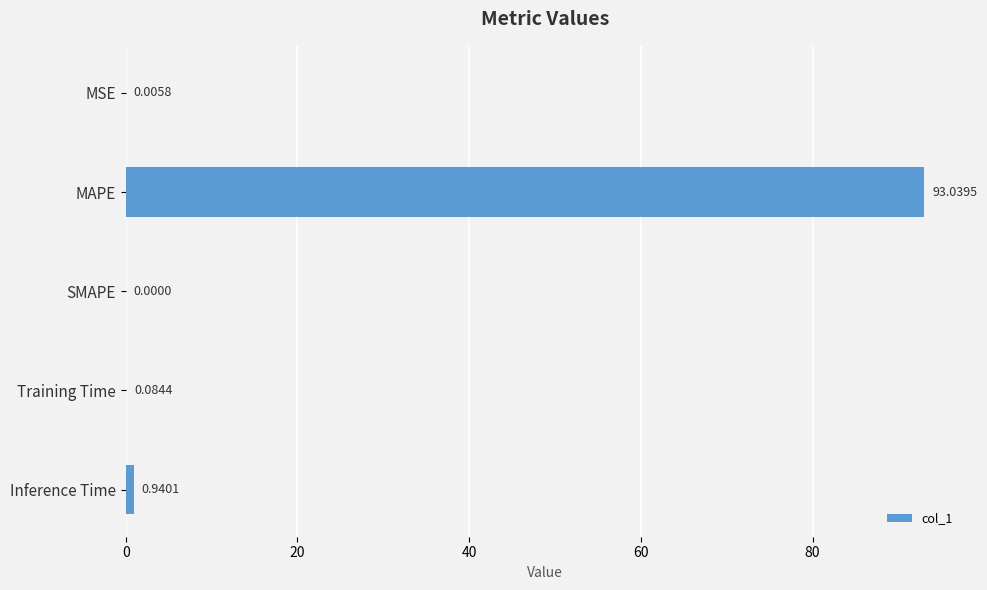

What is the sum of the values at Inference Time and MAPE?

94.0